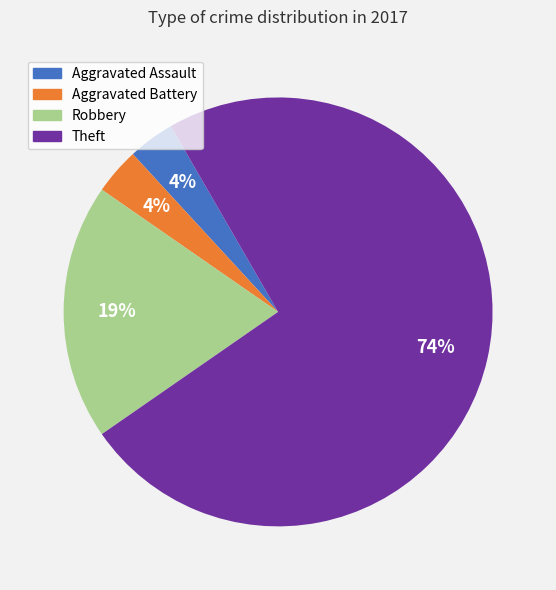

Which category accounts for the majority?

Theft